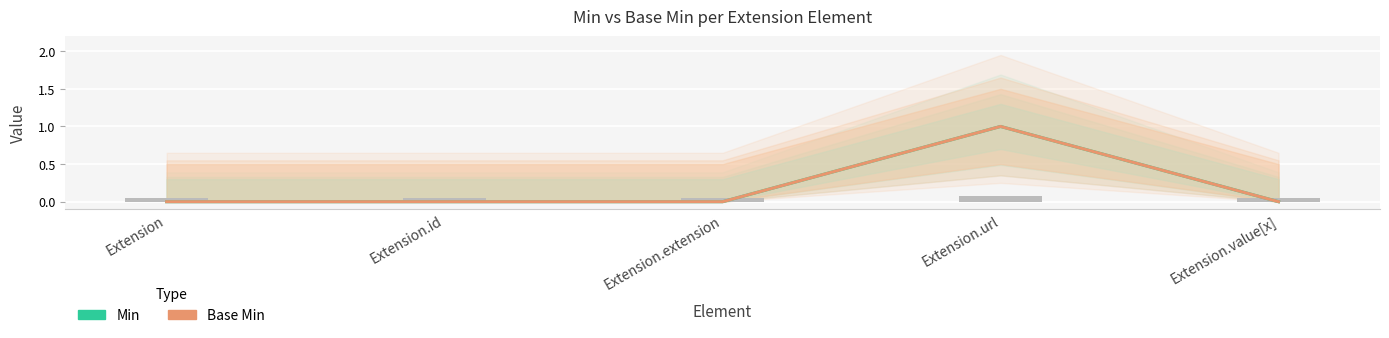

True or false: Min has a value of 0 at Extension.extension.

True